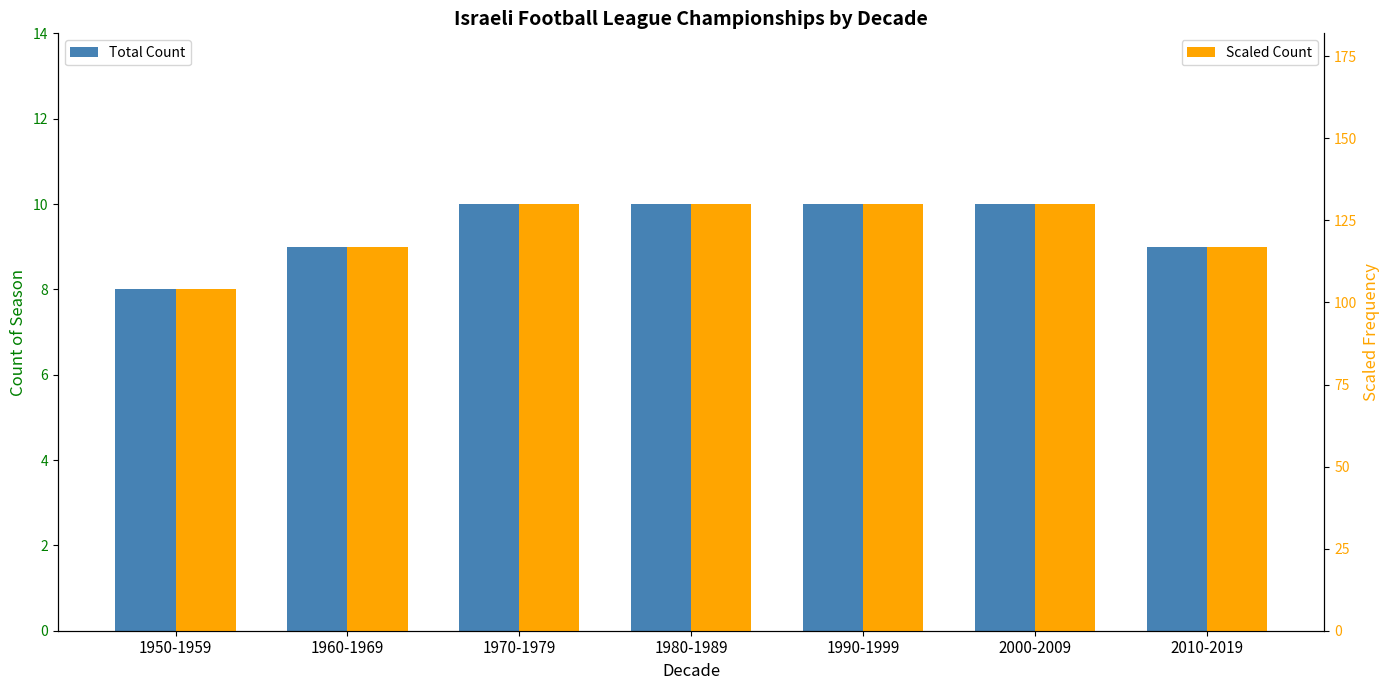

Does the chart contain any negative values?

No